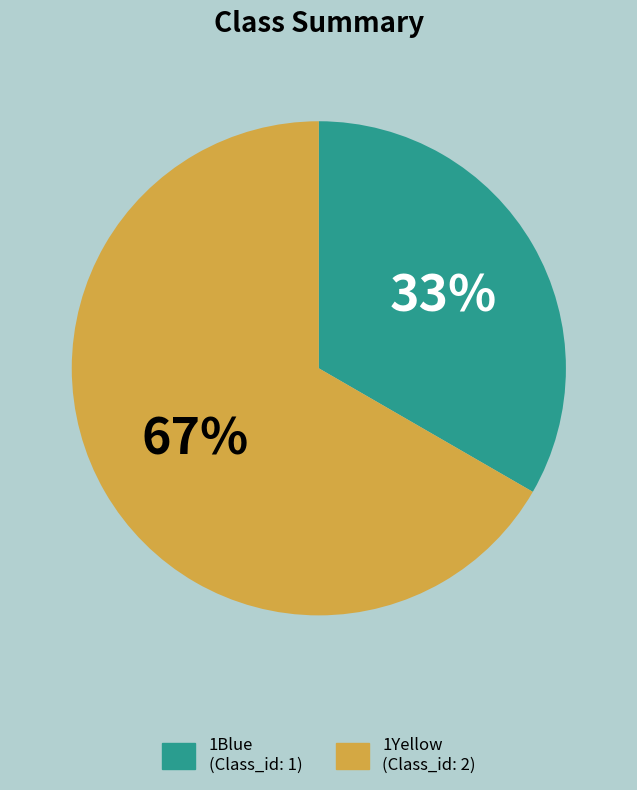

To the nearest percent, what is the average slice percentage?

50%